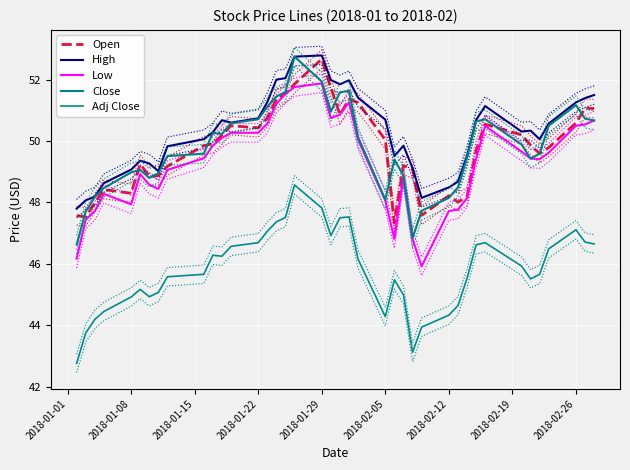

True or false: Open and High cross at least once.

False